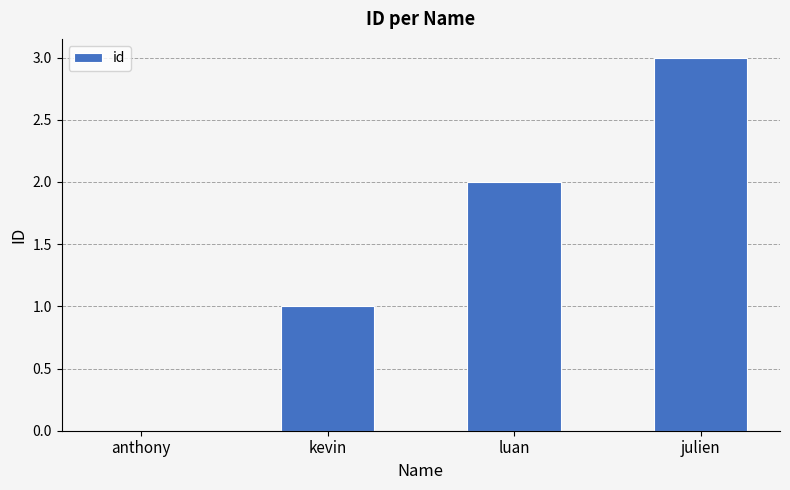

Reading left to right, list all the values displayed in this chart.

anthony=0	kevin=1	luan=2	julien=3